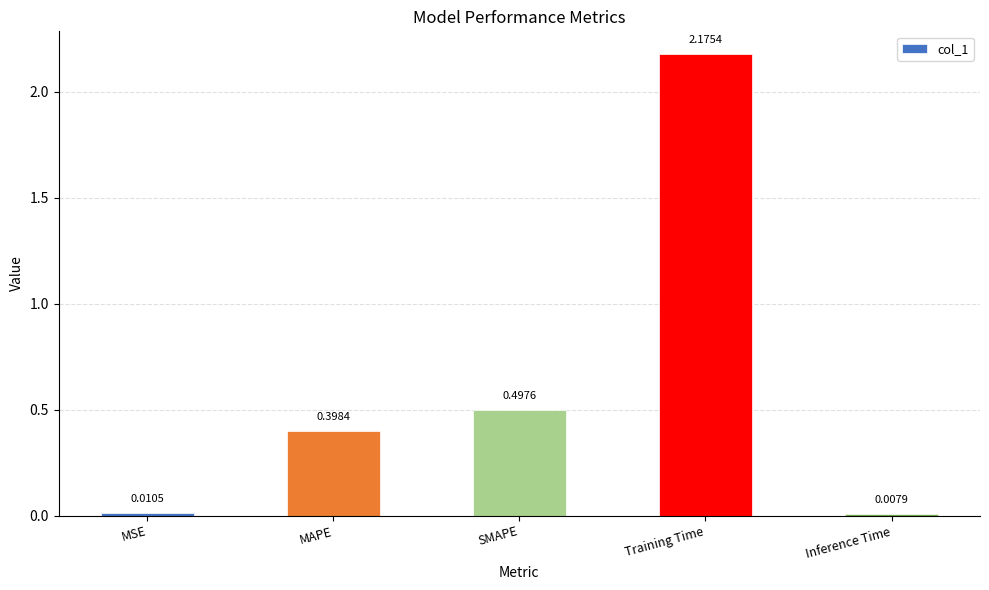

Does the chart contain any negative values?

No